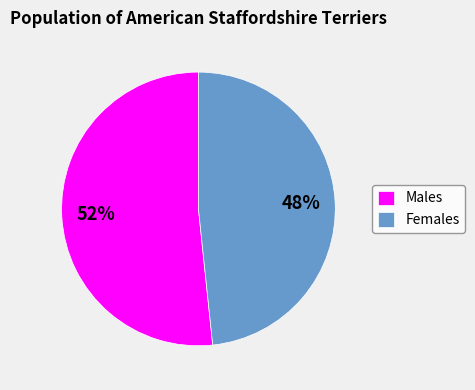

Which category has the biggest portion of the pie?

Males